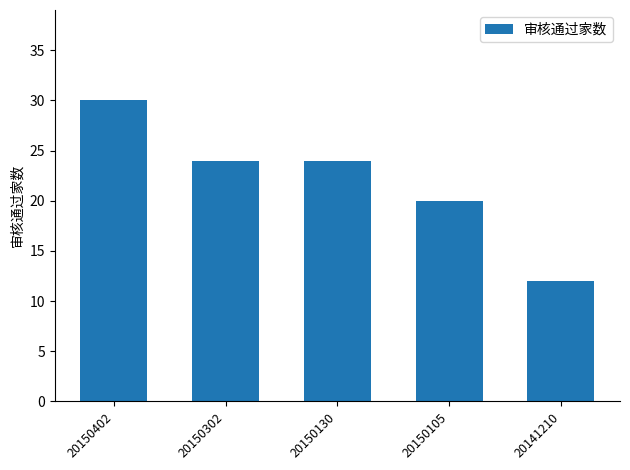

Reading left to right, what are all the values shown in this chart?

20150402=30	20150302=24	20150130=24	20150105=20	20141210=12